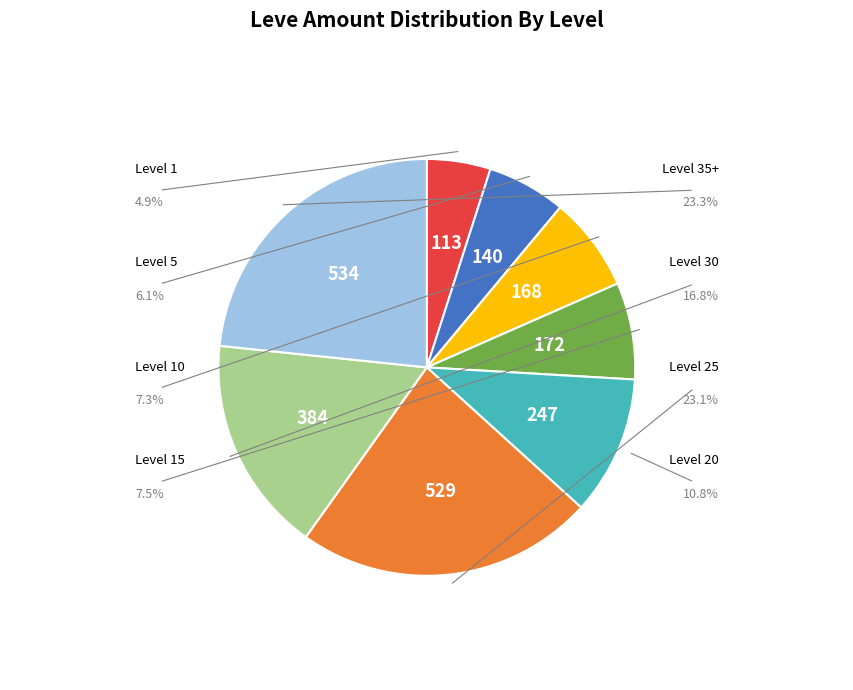

Does any single category account for the majority?

No